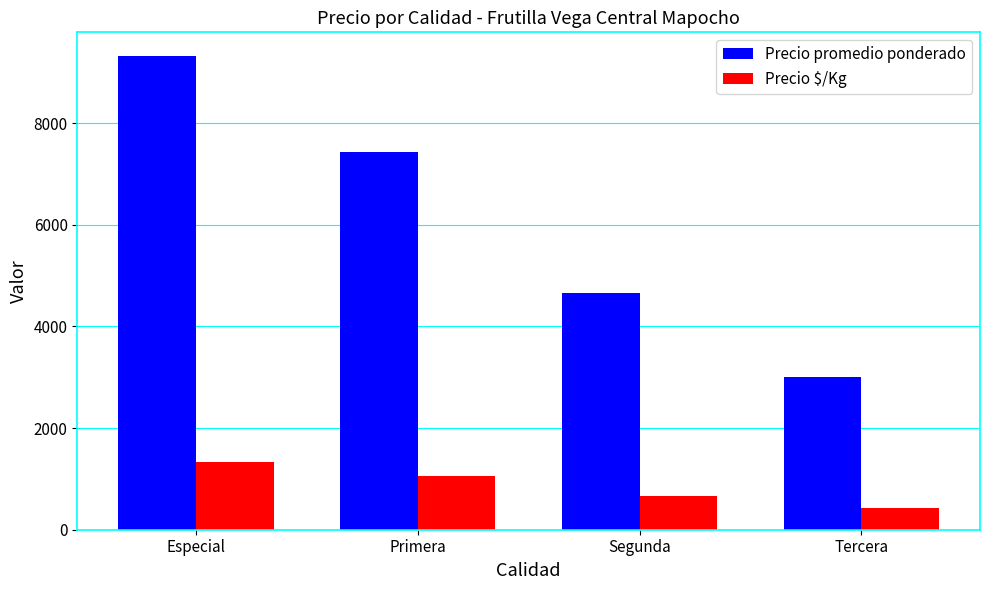

Rank the series by their average value, from highest to lowest.

Precio promedio ponderado, Precio $/Kg